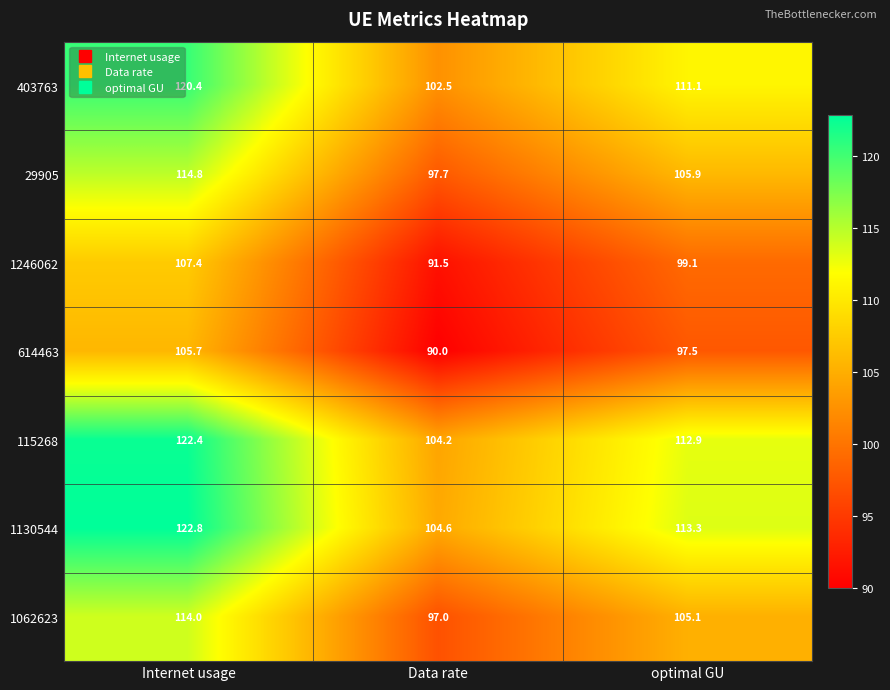

What is the approximate value of 1246062 at Data rate?

91.5